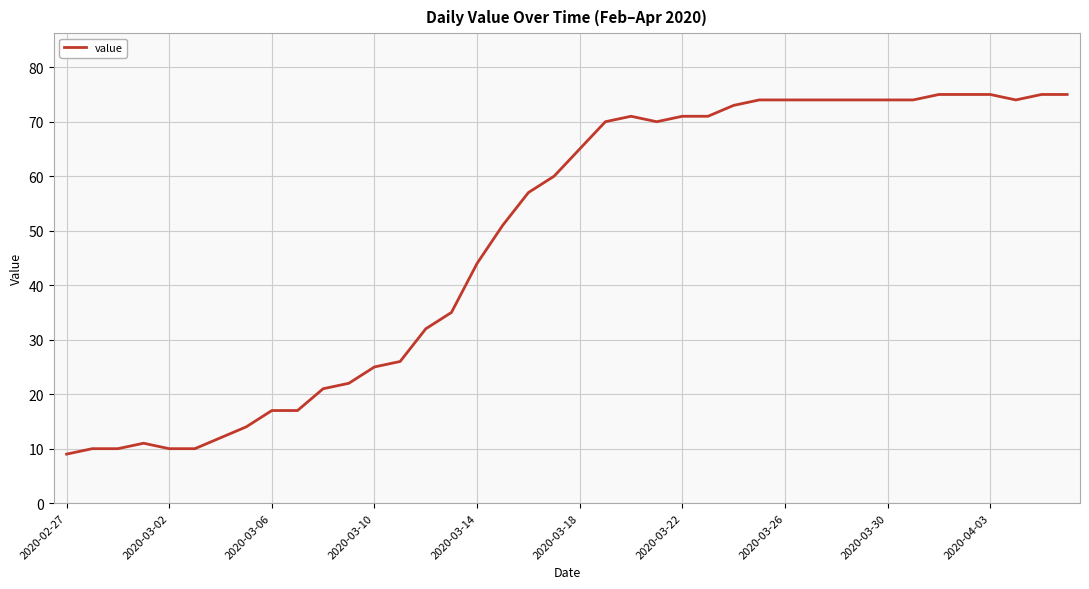

What is the difference between the maximum and minimum values?

66